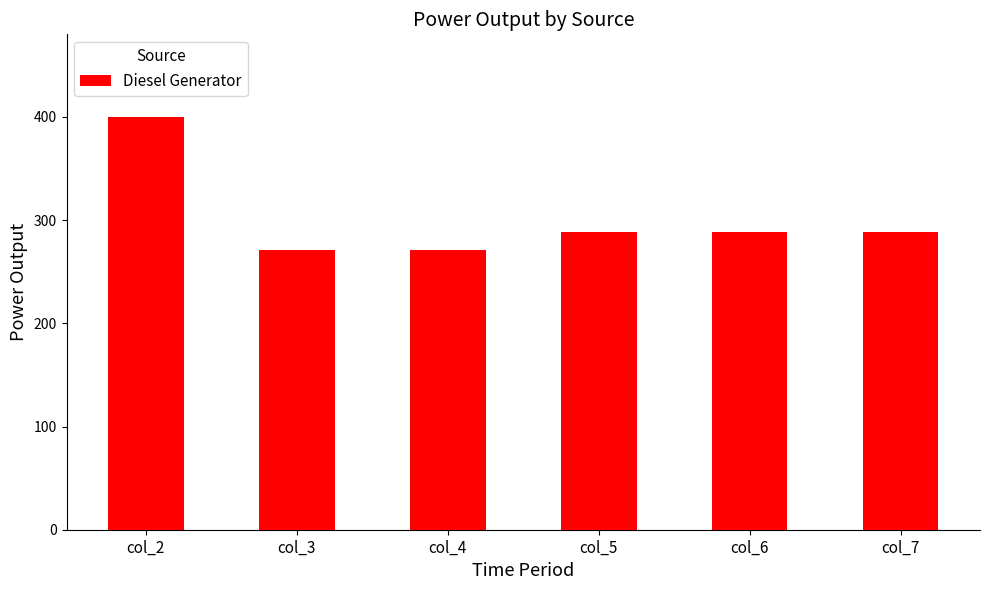

What is the minimum value shown in the chart?

271